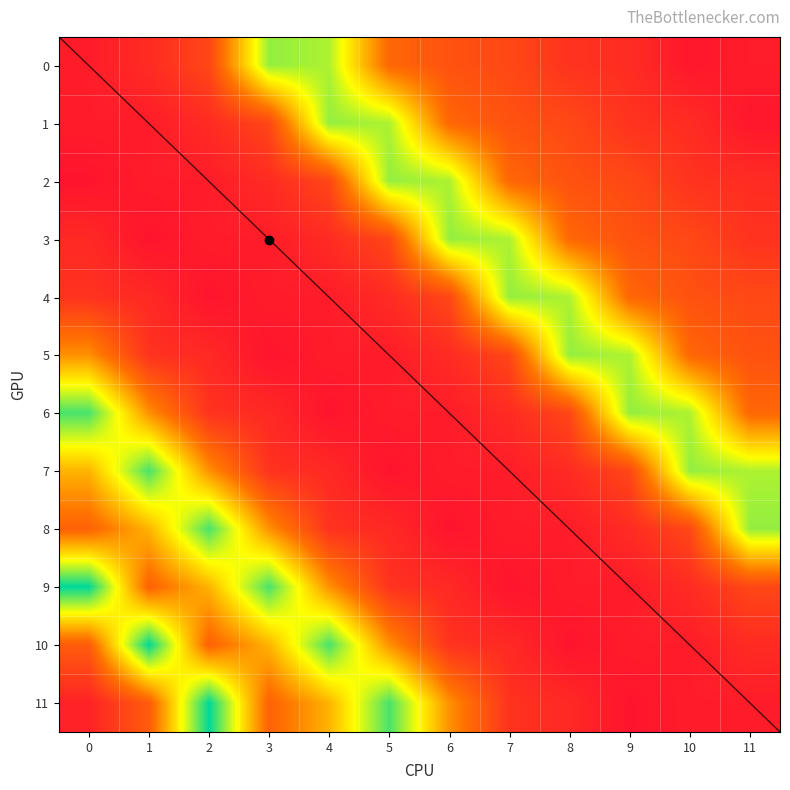

Reading left to right, list all the values displayed in this chart.

0: 0=28.9	1=33.7	2=42.4	3=100.0	4=97.0	5=53.0	6=46.0	7=43.0	8=36.0	9=34.0	10=27.0	11=29.0
1: 0=28.9	1=28.9	2=33.7	3=42.4	4=100.0	5=97.0	6=53.0	7=46.0	8=43.0	9=36.0	10=34.0	11=27.0
2: 0=26.1	1=28.9	2=28.9	3=33.7	4=42.4	5=100.0	6=97.0	7=53.0	8=46.0	9=43.0	10=36.0	11=34.0
3: 0=32.9	1=26.1	2=28.9	3=28.9	4=33.7	5=42.4	6=100.0	7=97.0	8=53.0	9=46.0	10=43.0	11=36.0
4: 0=35.9	1=32.9	2=26.1	3=28.9	4=28.9	5=33.7	6=42.4	7=100.0	8=97.0	9=53.0	10=46.0	11=43.0
5: 0=63.4	1=35.9	2=32.9	3=26.1	4=28.9	5=28.9	6=33.7	7=42.4	8=100.0	9=97.0	10=53.0	11=46.0
6: 0=109.1	1=63.4	2=35.9	3=32.9	4=26.1	5=28.9	6=28.9	7=33.7	8=42.4	9=100.0	10=97.0	11=53.0
7: 0=71.0	1=109.1	2=63.4	3=35.9	4=32.9	5=26.1	6=28.9	7=28.9	8=33.7	9=42.4	10=100.0	11=97.0
8: 0=51.4	1=71.0	2=109.1	3=63.4	4=35.9	5=32.9	6=26.1	7=28.9	8=28.9	9=33.7	10=42.4	11=100.0
9: 0=117.8	1=51.4	2=71.0	3=109.1	4=63.4	5=35.9	6=32.9	7=26.1	8=28.9	9=28.9	10=33.7	11=42.4
10: 0=49.7	1=117.8	2=51.4	3=71.0	4=109.1	5=63.4	6=35.9	7=32.9	8=26.1	9=28.9	10=28.9	11=33.7
11: 0=30.7	1=49.7	2=117.8	3=51.4	4=71.0	5=109.1	6=63.4	7=35.9	8=32.9	9=26.1	10=28.9	11=28.9